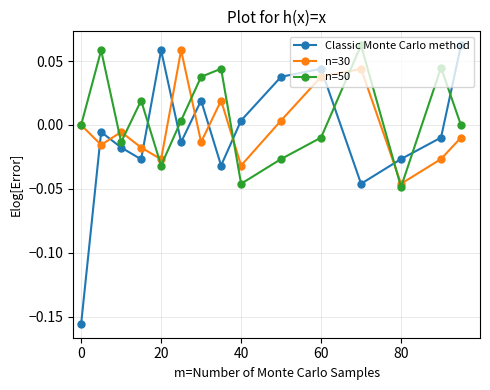

Which series has the largest range (max minus min)?

Classic Monte Carlo method